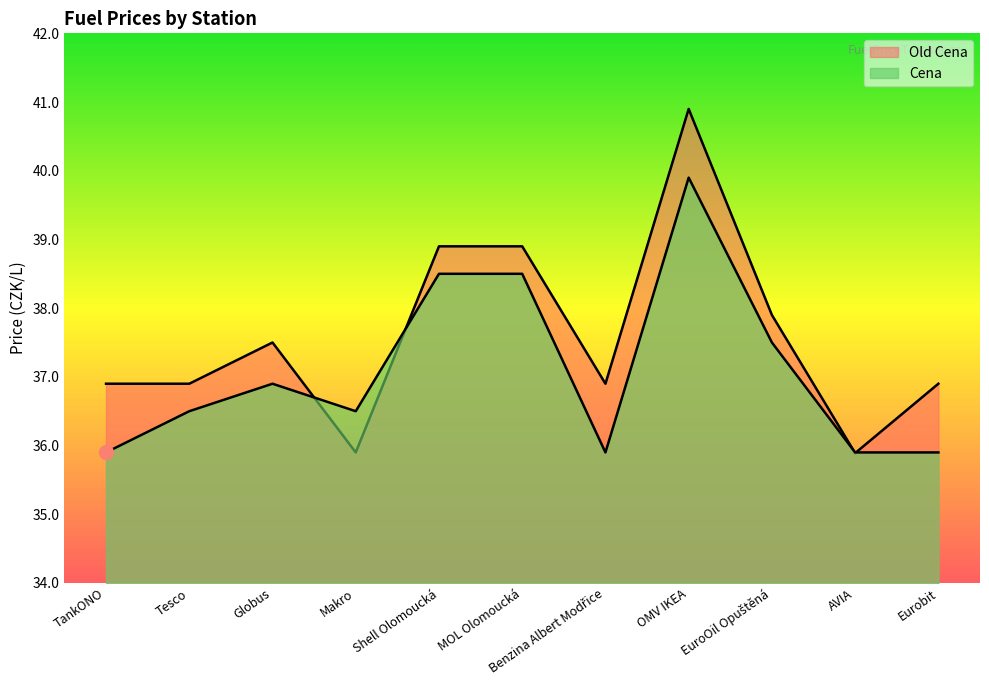

The value of Old Cena at Shell Olomoucká is 38.9. True or false?

True